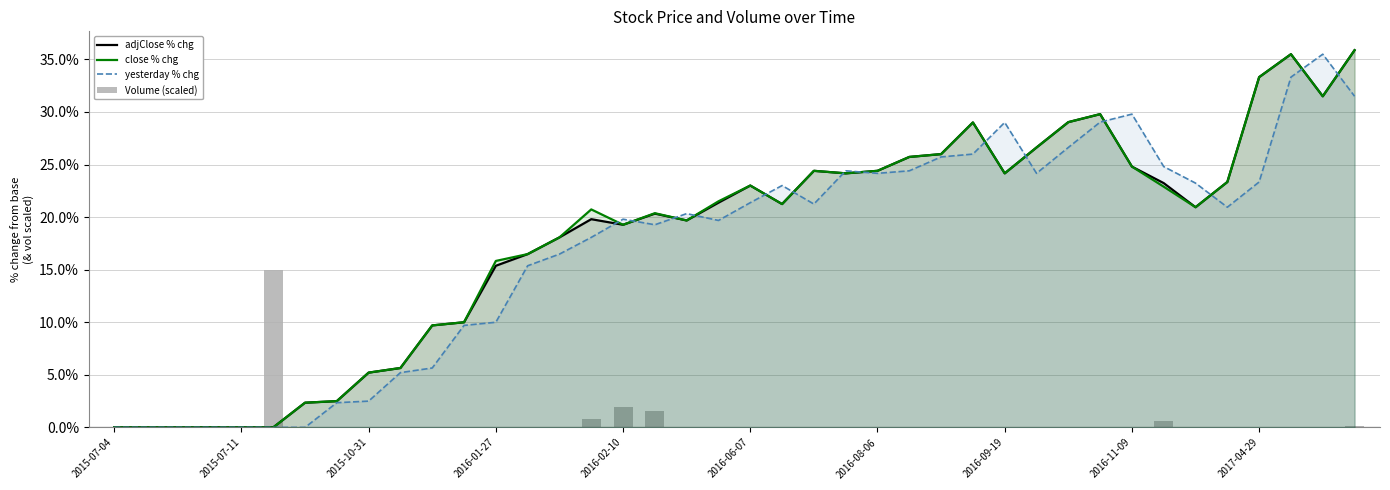

What is the sum of all adjClose % chg values?

721.8